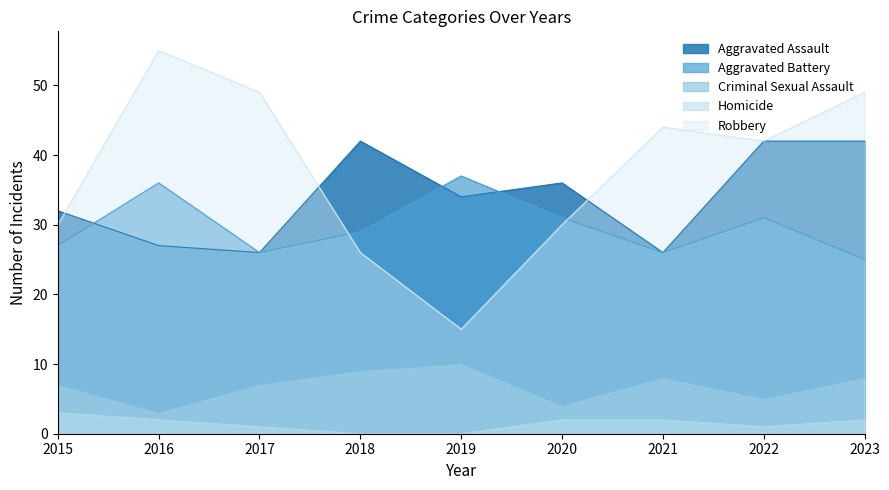

In Aggravated Assault, how many points are higher than both neighbors (excluding endpoints)?

2